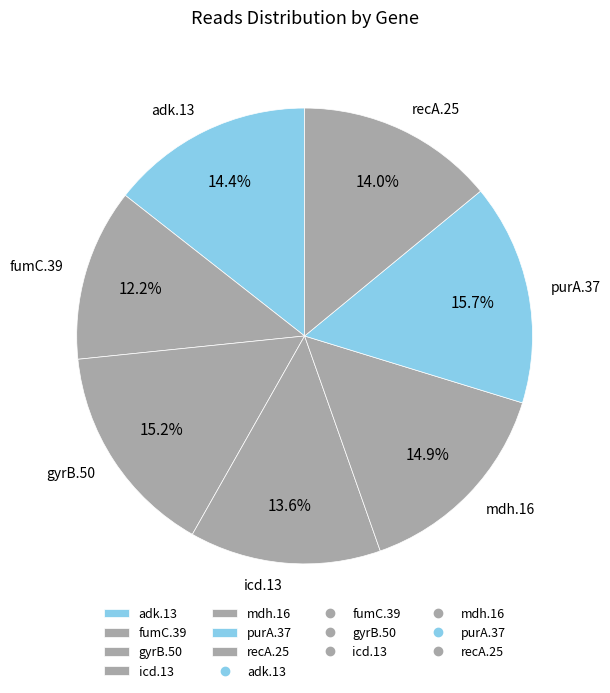

Is the sum of adk.13 and icd.13 greater than half?

No